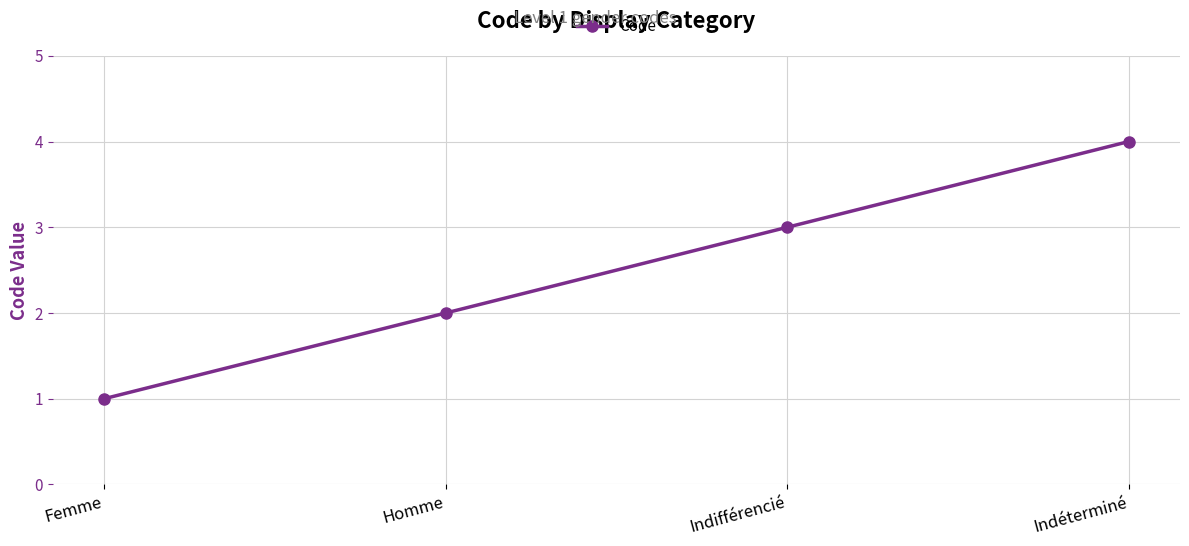

Count the values in the range 2 to 4.

3